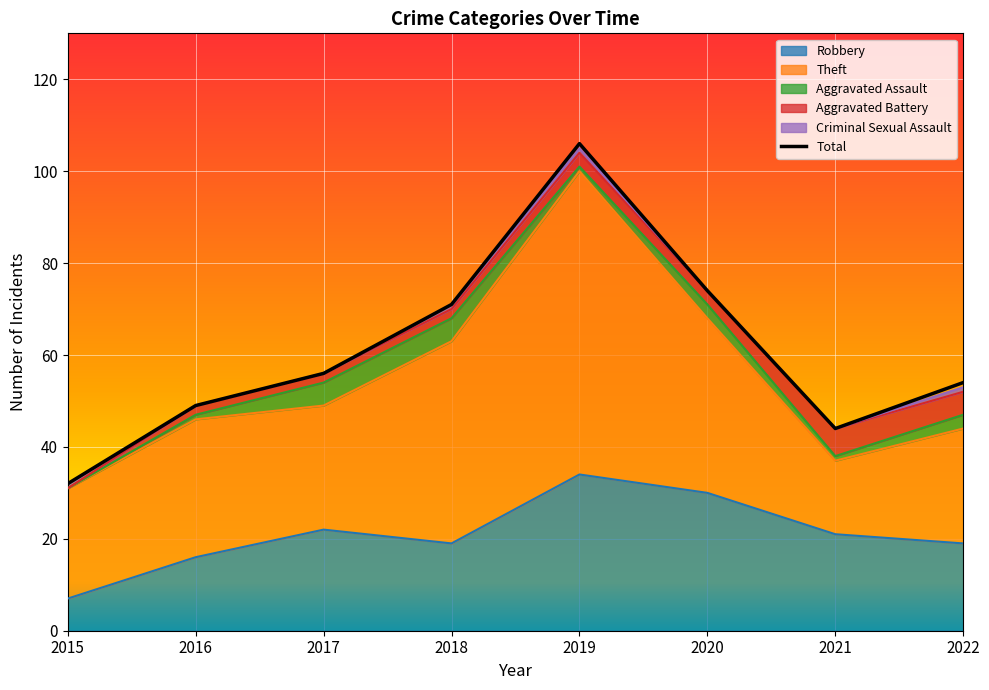

At which category does the chart reach its peak across all series?

2019